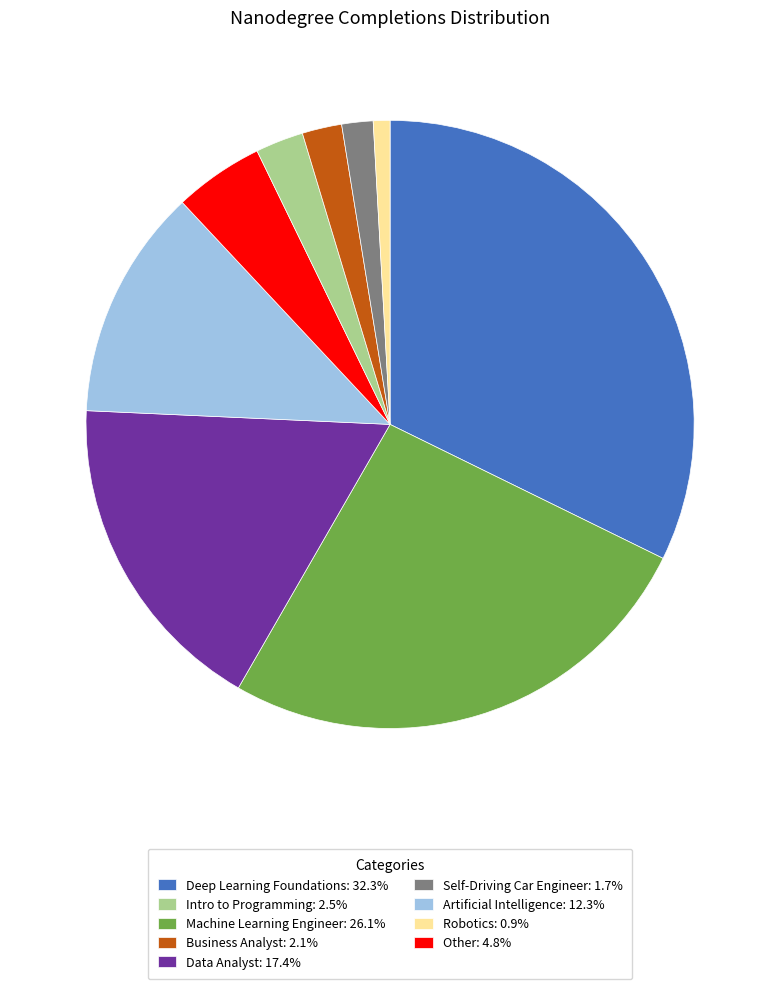

Is there a majority slice in this chart?

No